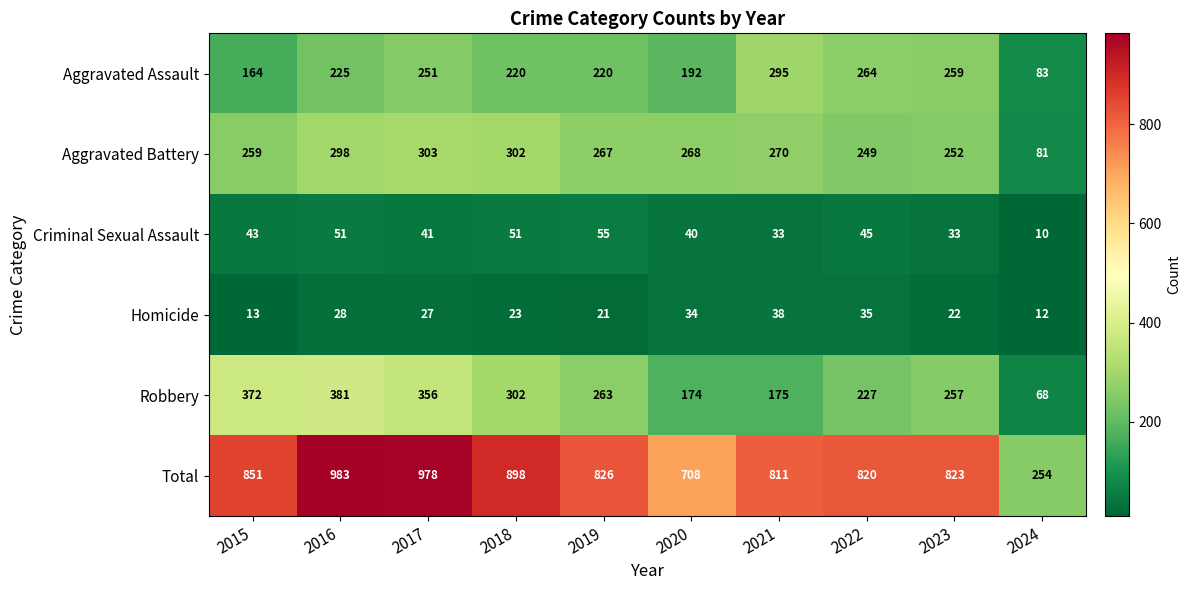

What is the difference between the Aggravated Battery values at 2017 and 2015?

44